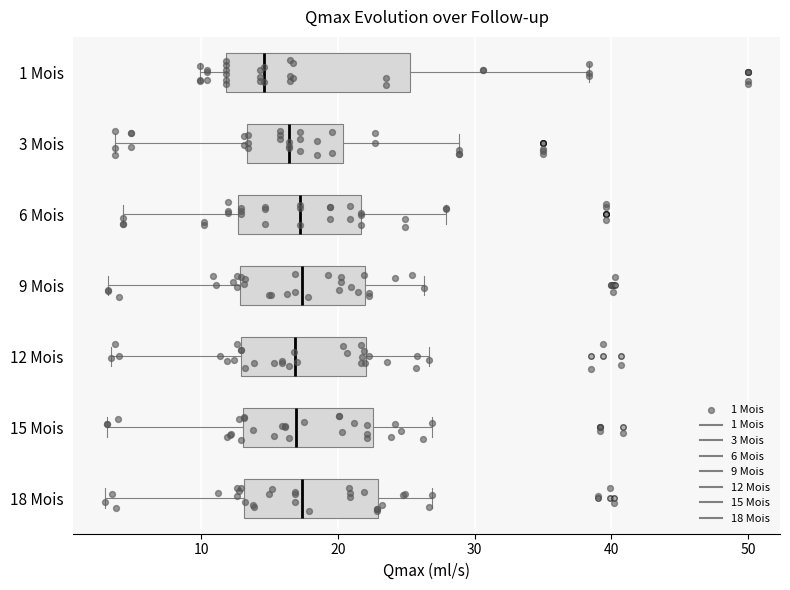

Reading bottom to top, read every box against the x-axis: the position of its median line, the range the box covers, and the ends of its whiskers. The values are not printed on the chart, so give them approximately, as read against the axis.

18 Mois: median 17, box 13 to 23, whiskers 3 to 27
15 Mois: median 17, box 13 to 23, whiskers 3 to 27
12 Mois: median 17, box 13 to 22, whiskers 3 to 27
9 Mois: median 17, box 13 to 22, whiskers 3 to 26
6 Mois: median 17, box 13 to 22, whiskers 4 to 28
3 Mois: median 16, box 13 to 20, whiskers 4 to 29
1 Mois: median 15, box 12 to 25, whiskers 10 to 38